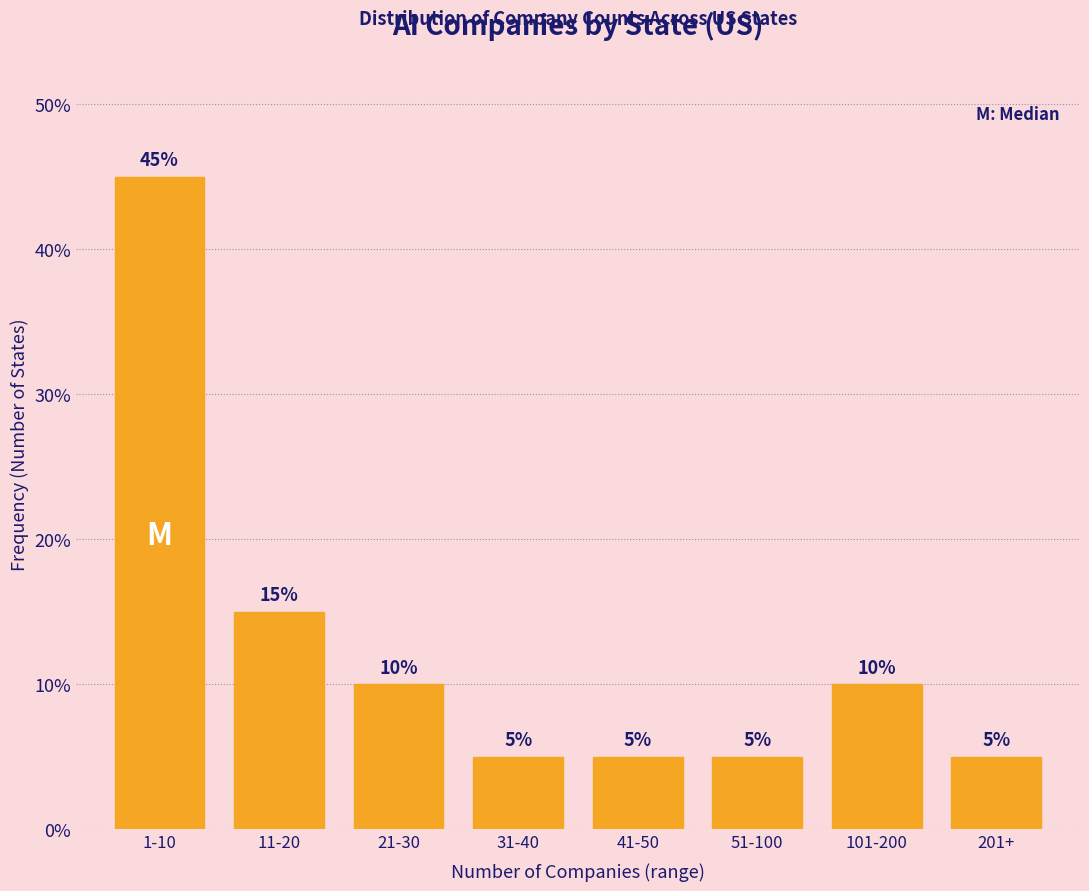

Reading right to left, what are all the values shown in this chart?

201+=5	101-200=10	51-100=5	41-50=5	31-40=5	21-30=10	11-20=15	1-10=45